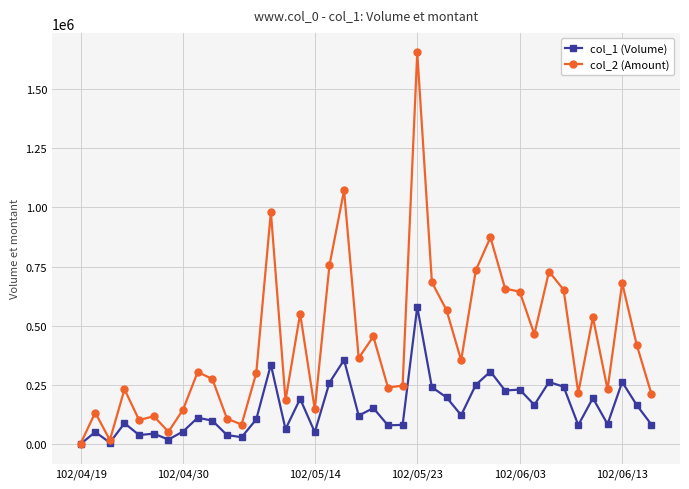

What is the greatest value displayed?

1653940